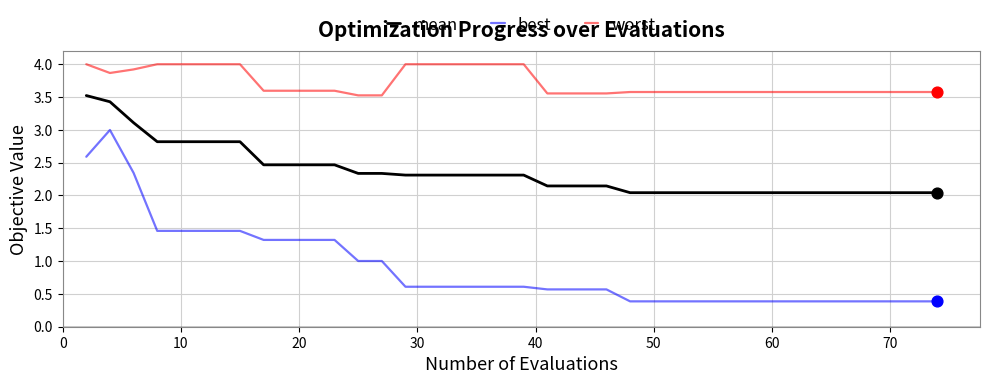

At how many categories does at least one series exceed 3?

40